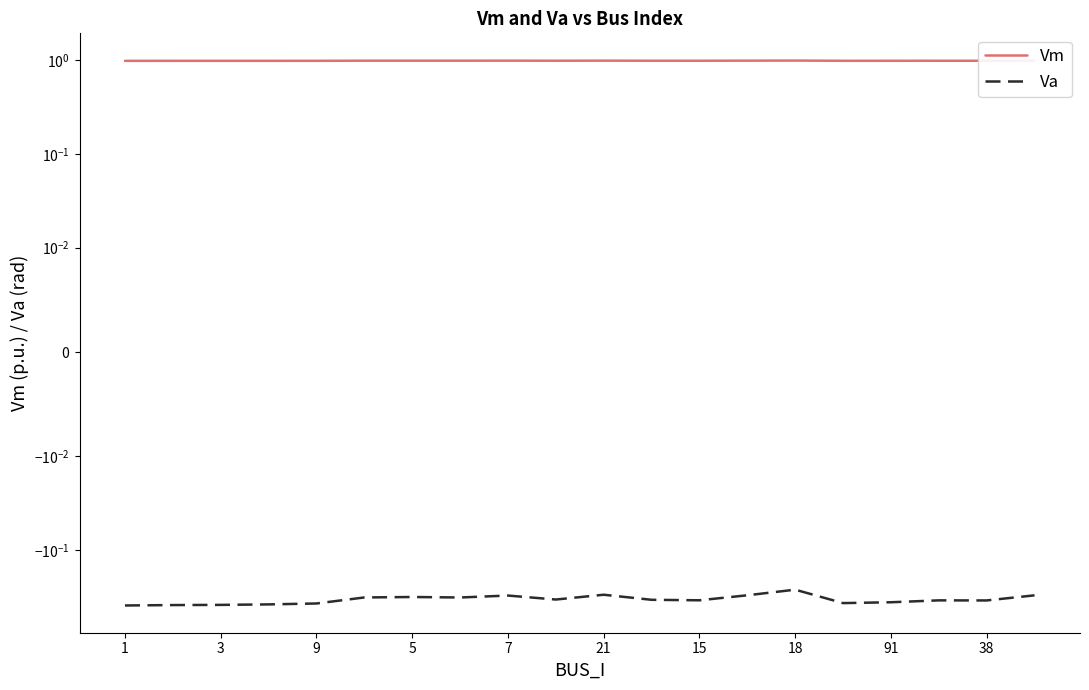

What is the spread (max minus min) of values at 15?

1.3